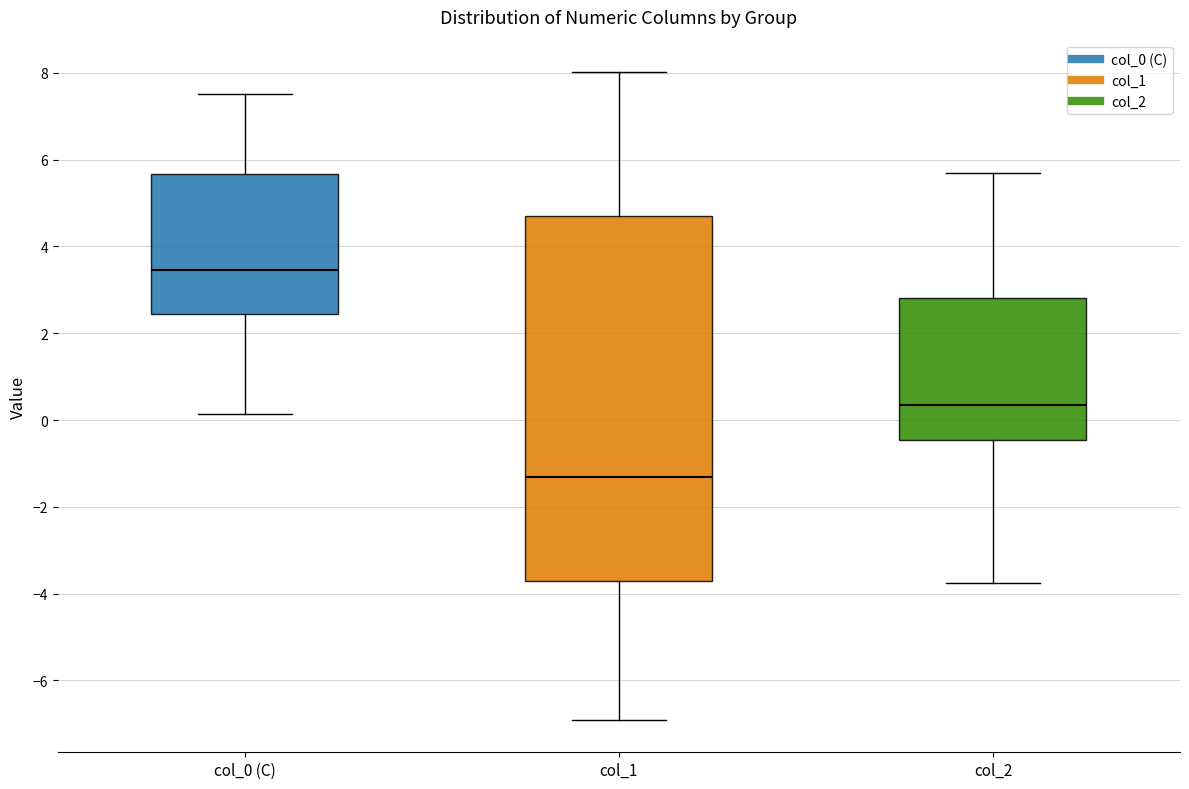

Which box is the tallest, from its lower edge to its upper edge?

col_1